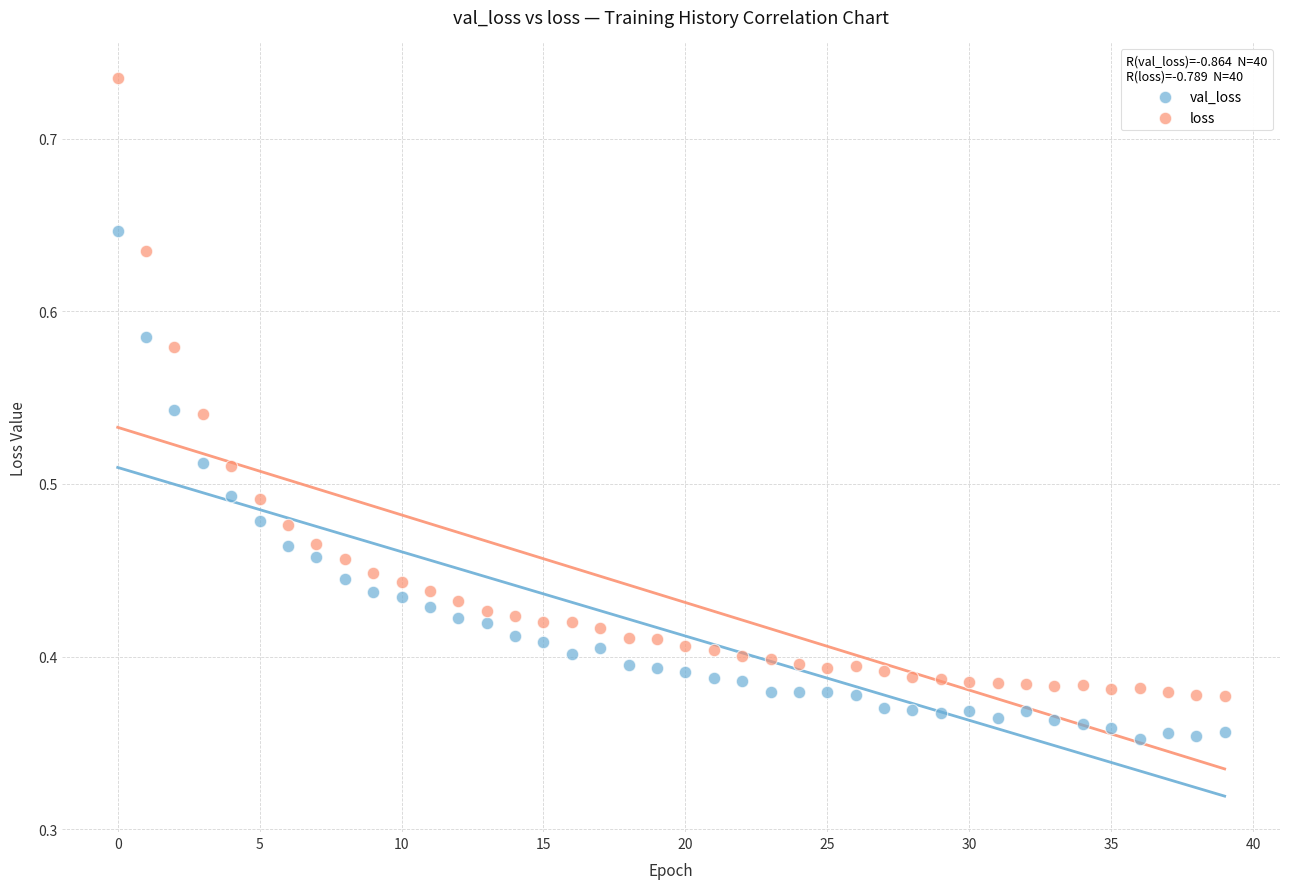

Which series reaches the maximum Y coordinate?

loss